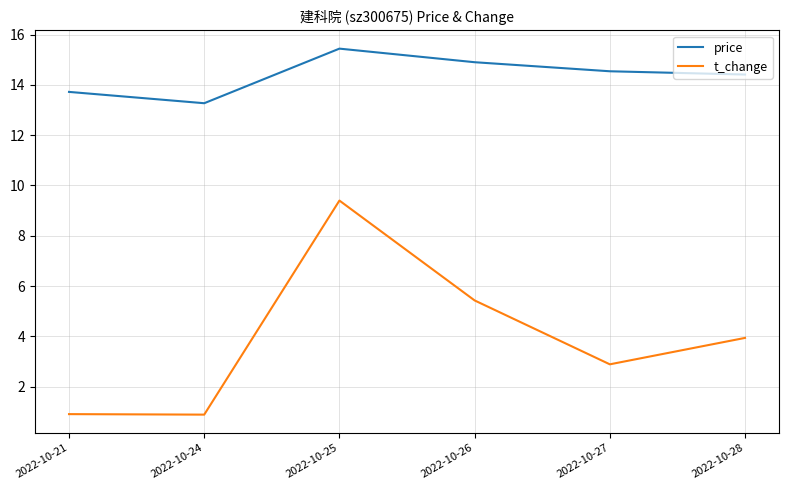

Reading left to right, what are all the values shown in this chart?

price: 13.7	13.3	15.4	14.9	14.5	14.4
t_change: 0.9	0.9	9.4	5.4	2.9	3.9